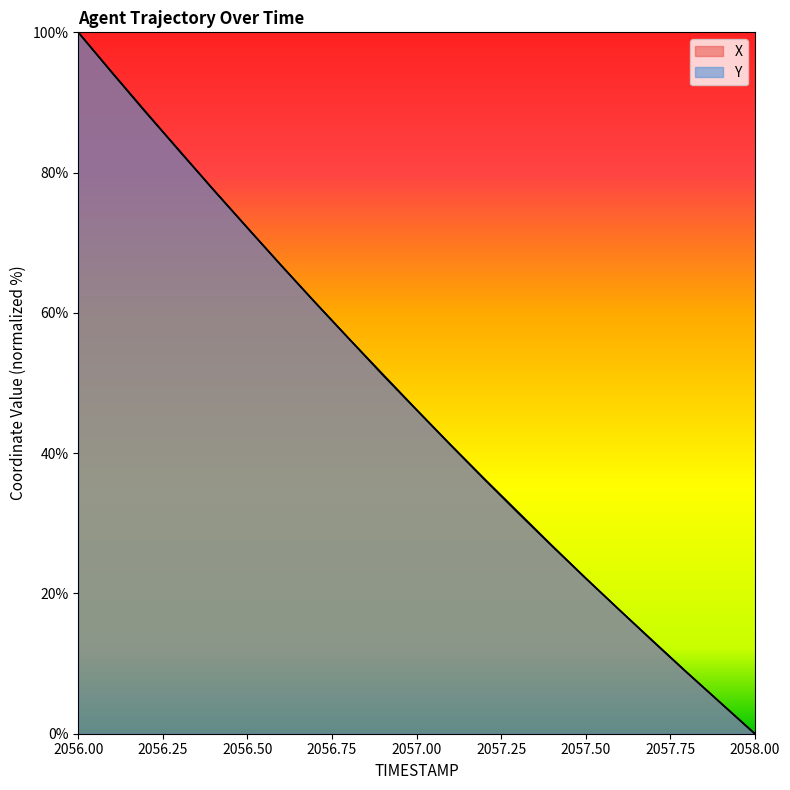

How many lines are shown in the chart?

2